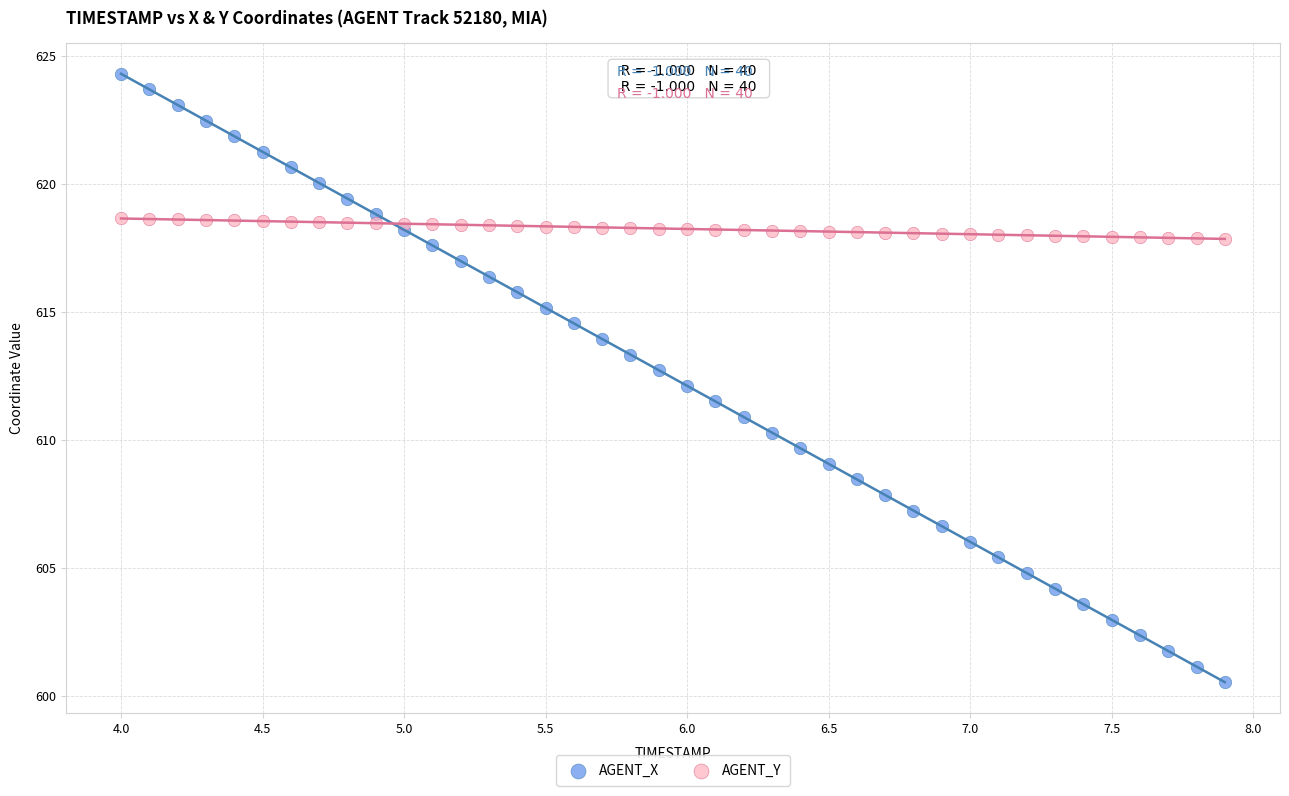

Which series reaches the minimum Y coordinate?

AGENT_X